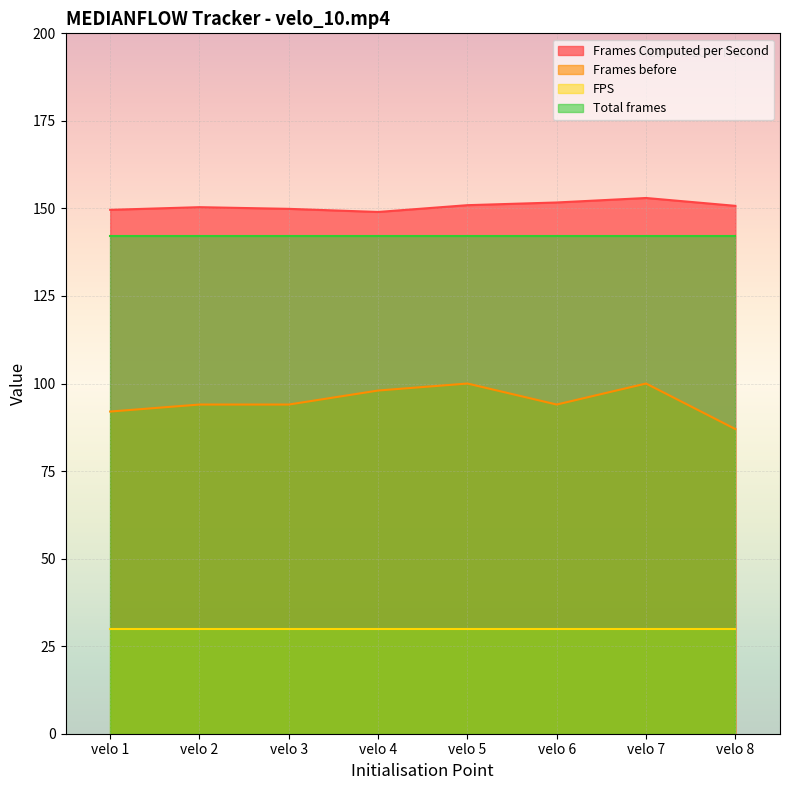

Which category has the highest value in the Frames before series?

velo 5